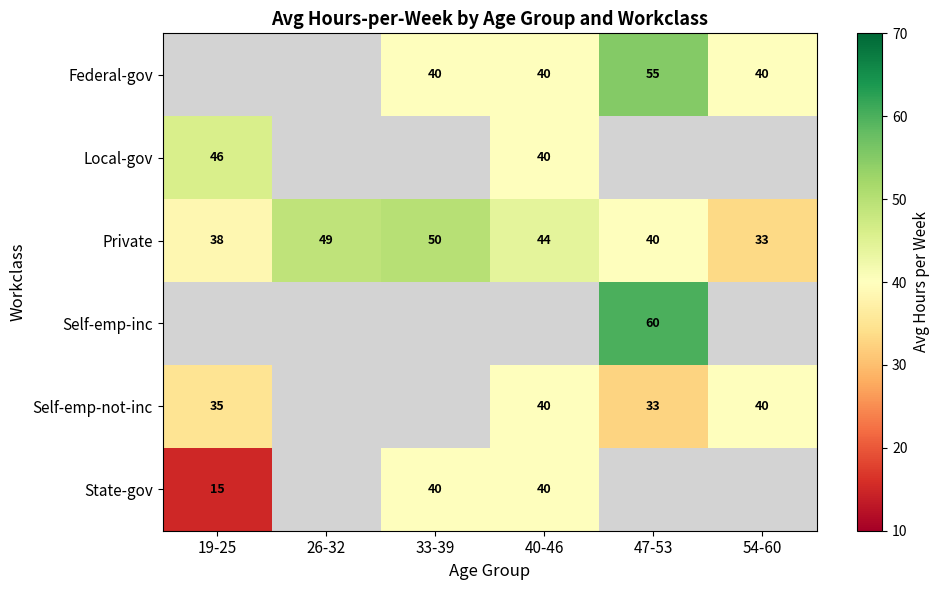

The value of Private at 33-39 is 50. True or false?

True